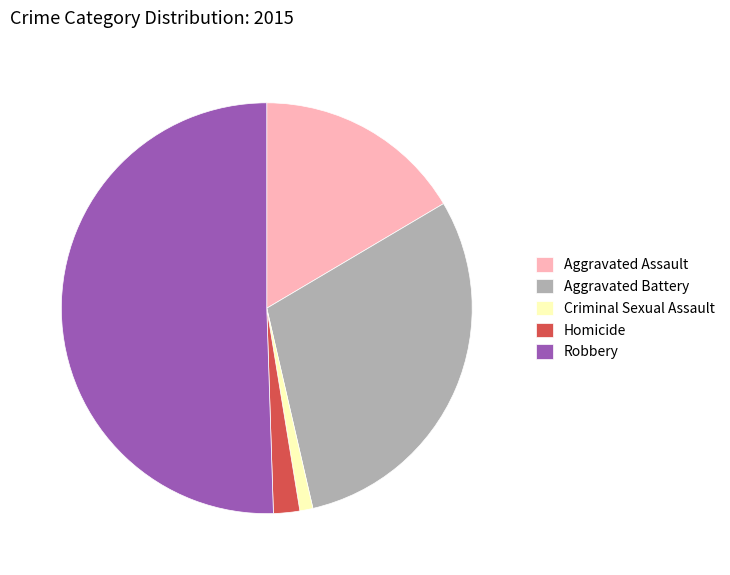

Is Homicide the majority of the pie?

No